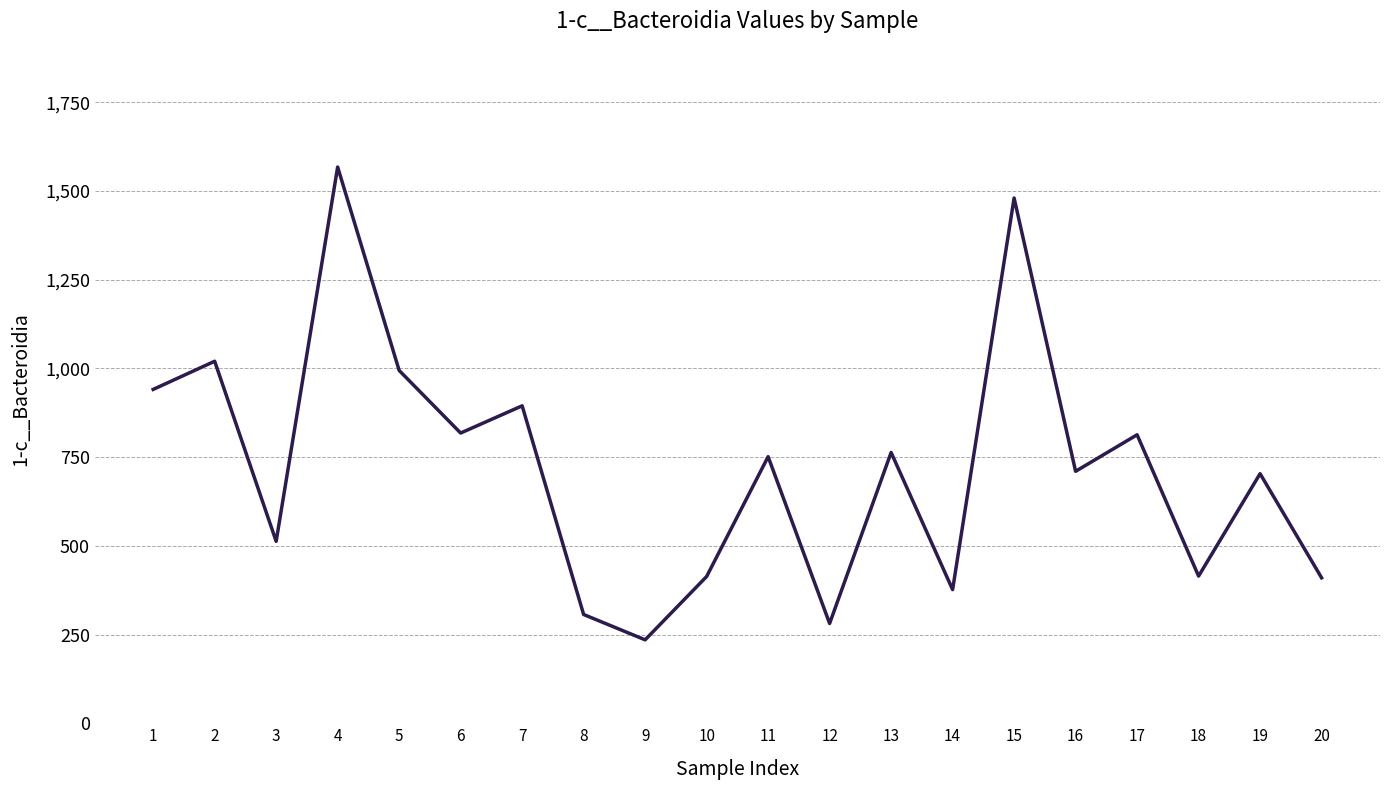

At which category does the data reach its first local valley?

3